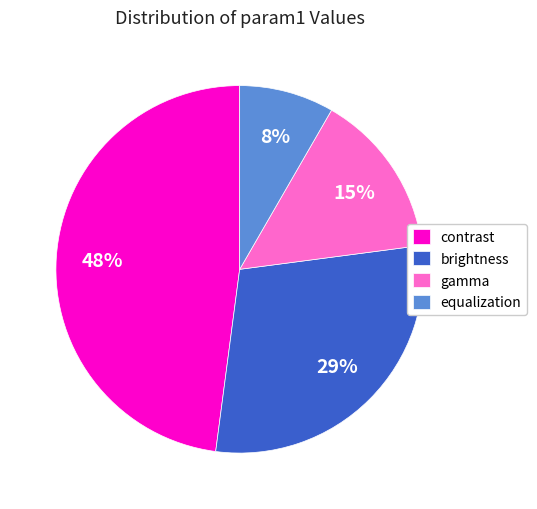

Rank the categories by value from lowest to highest.

equalization, gamma, brightness, contrast